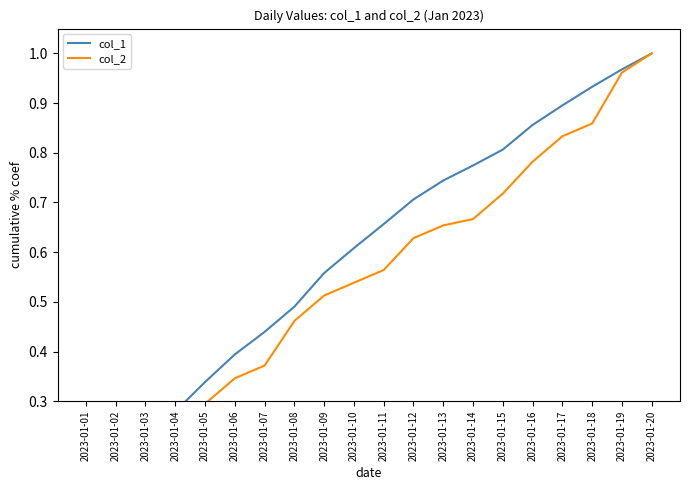

How many lines are shown in the chart?

2